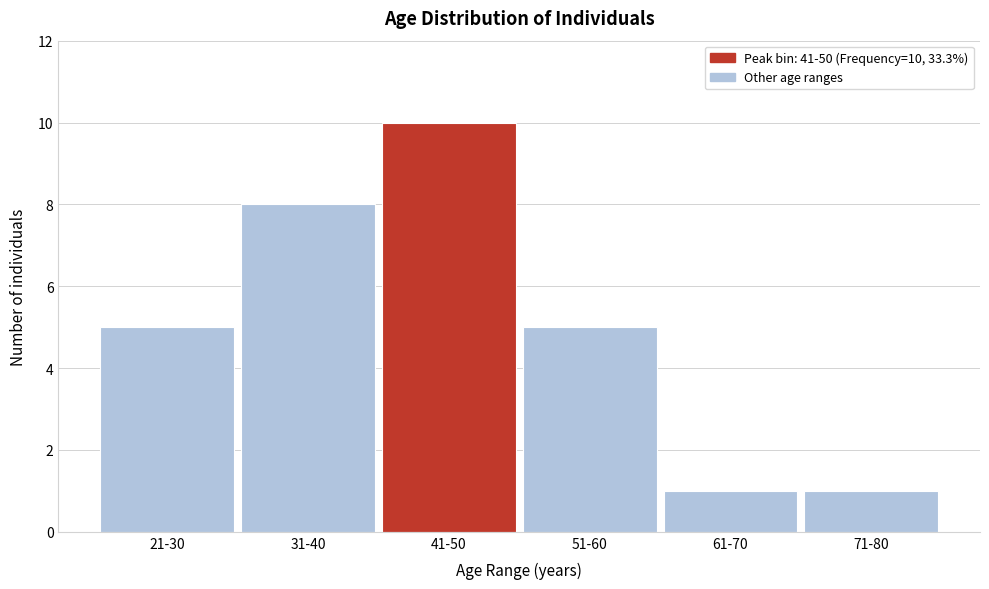

Reading left to right, list all the values displayed in this chart.

21-30=5	31-40=8	41-50=10	51-60=5	61-70=1	71-80=1